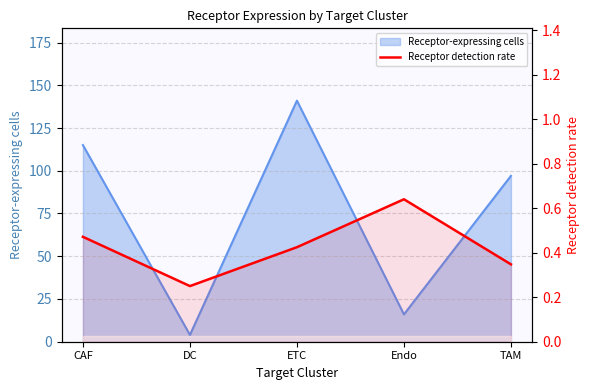

At which category does the data reach its first local peak?

Endo